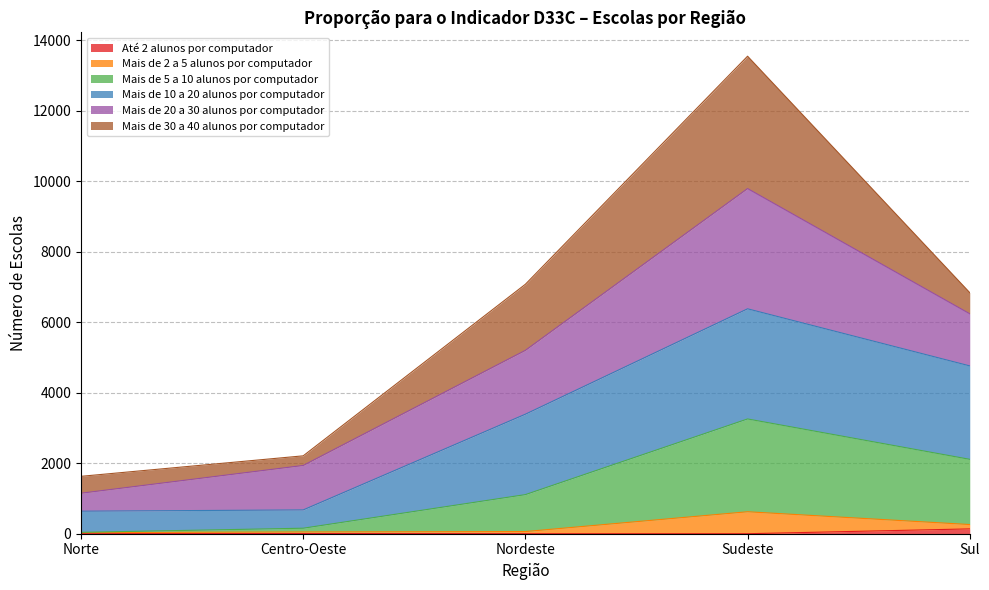

True or false: Mais de 10 a 20 alunos por computador has a value of 4760 at Sul.

True